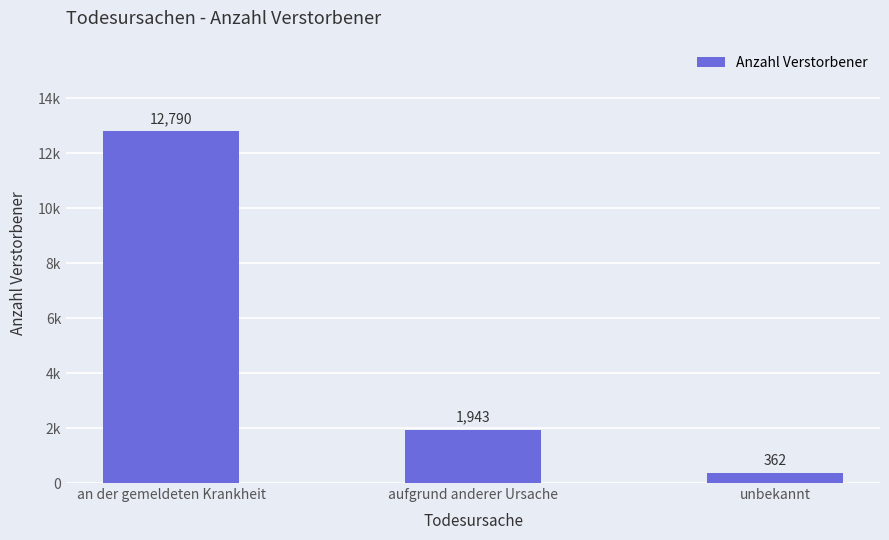

Approximately how many times larger is the value at unbekannt compared to aufgrund anderer Ursache?

0.2